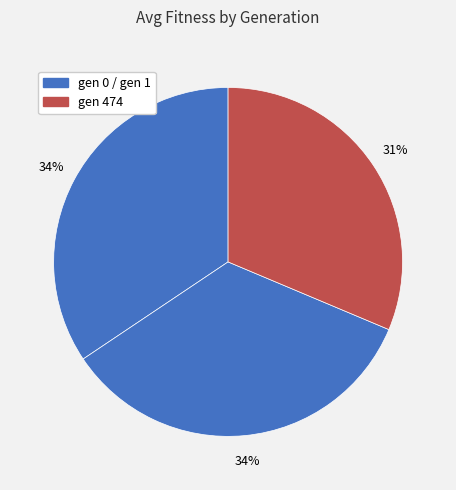

How many segments does this pie chart have?

3